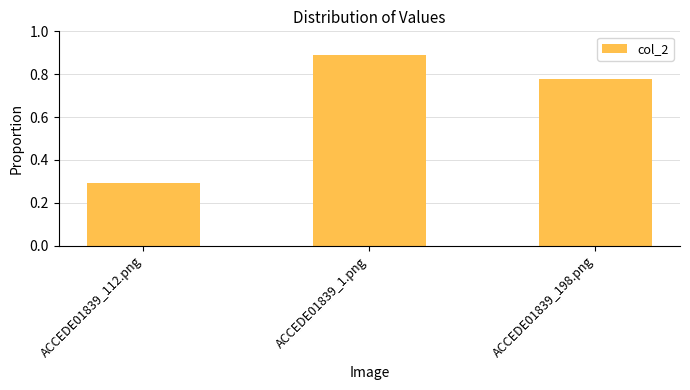

True or false: the data shows 0.3 at ACCEDE01839_112.png.

True